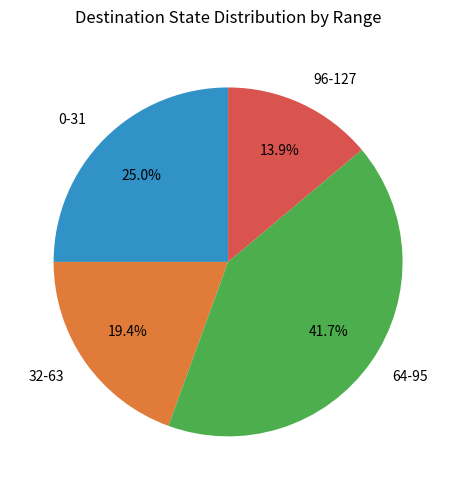

Which slice is the largest?

64-95